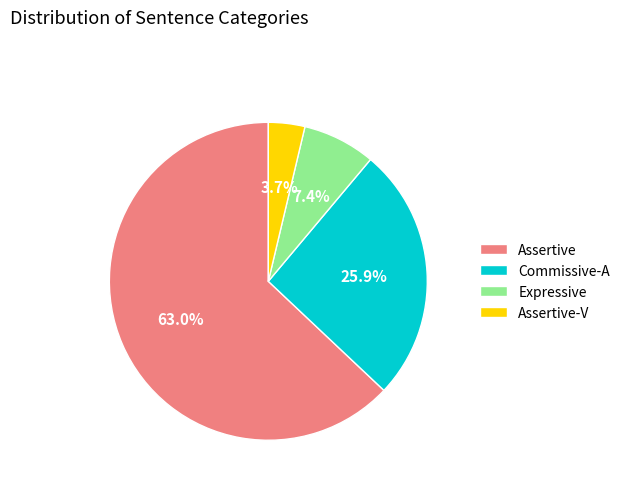

True or false: Commissive-A accounts for 26% of the total.

True